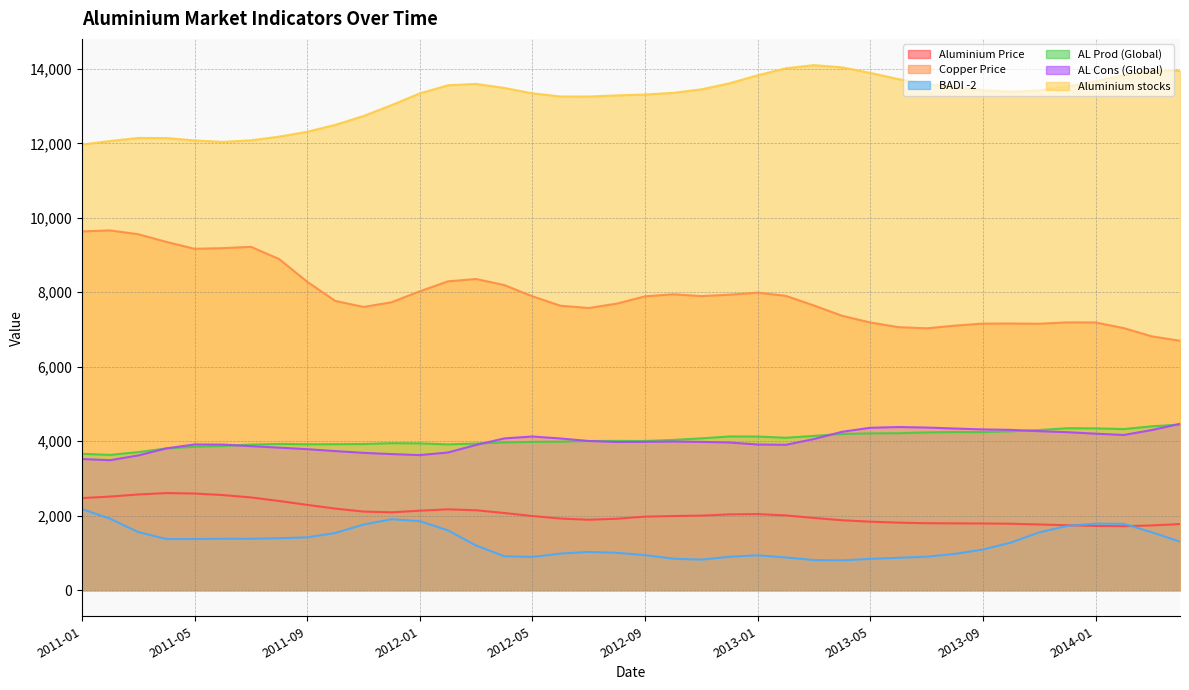

List the labels in order of Aluminium Price value, smallest first.

2014-02, 2014-01, 2014-03, 2013-12, 2013-11, 2014-04, 2013-10, 2013-09, 2013-08, 2013-07, 2013-06, 2013-05, 2013-04, 2012-07, 2012-08, 2012-06, 2013-03, 2012-09, 2012-05, 2012-10, 2012-11, 2013-02, 2012-12, 2013-01, 2012-04, 2011-12, 2011-11, 2012-01, 2012-03, 2012-02, 2011-10, 2011-09, 2011-08, 2011-01, 2011-07, 2011-02, 2011-06, 2011-03, 2011-05, 2011-04